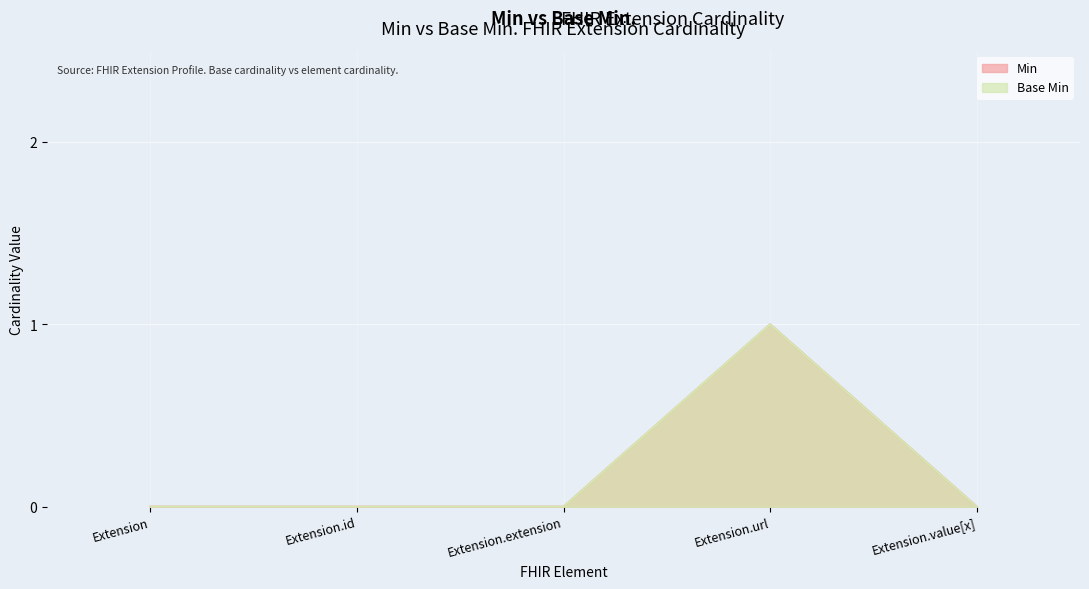

Reading right to left, list all the values displayed in this chart.

Min: 0	1	0	0	0
Base Min: 0	1	0	0	0